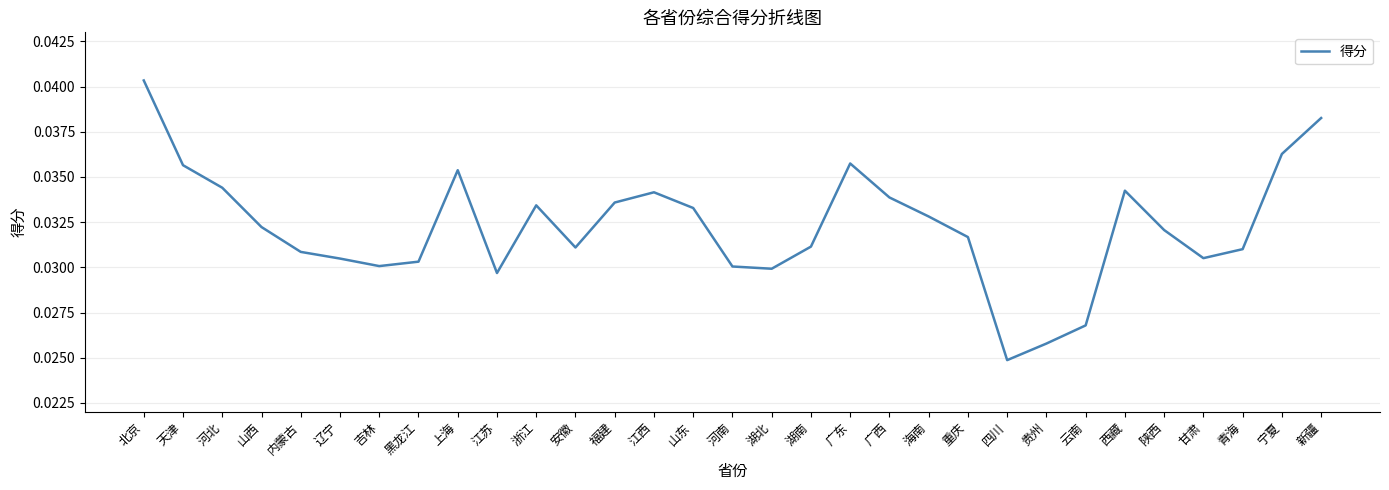

What position from the left is 江苏?

10